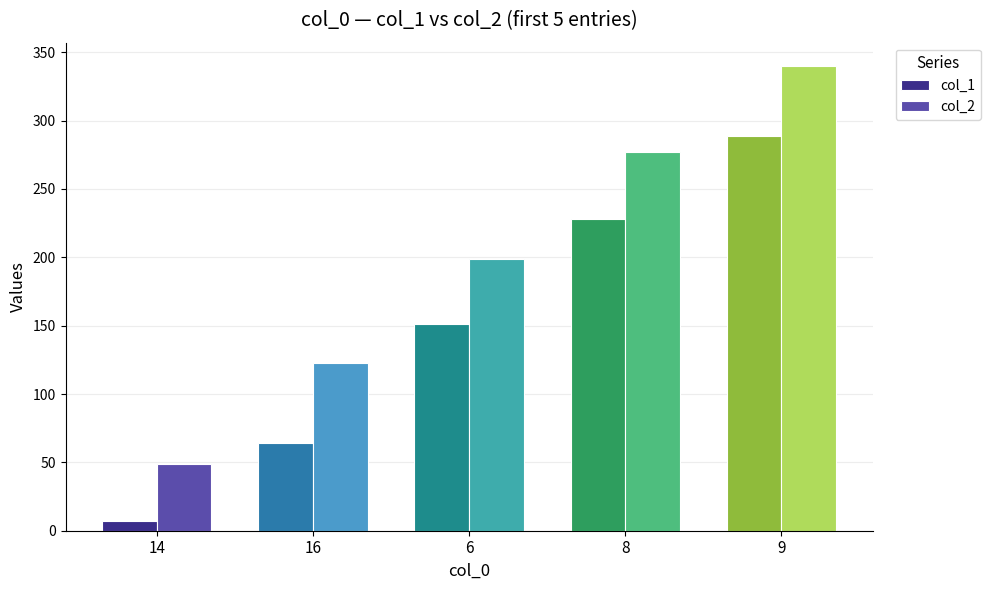

What is the lowest value of the col_2 series?

49